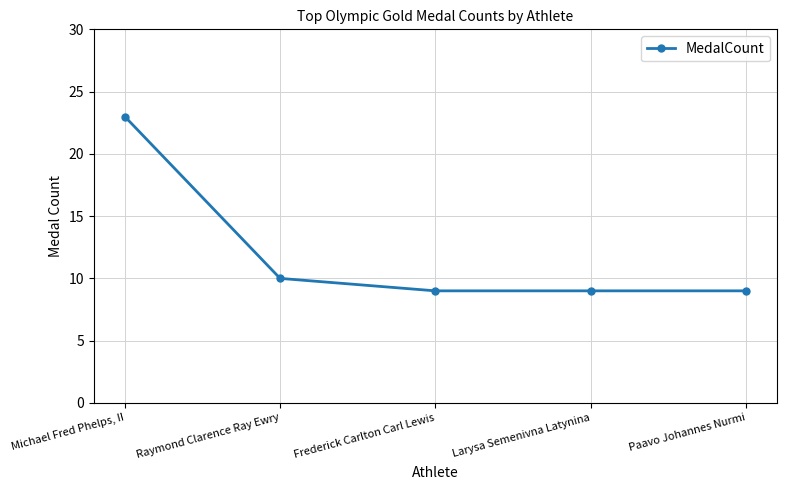

What is the value of the 2nd point from the left?

10